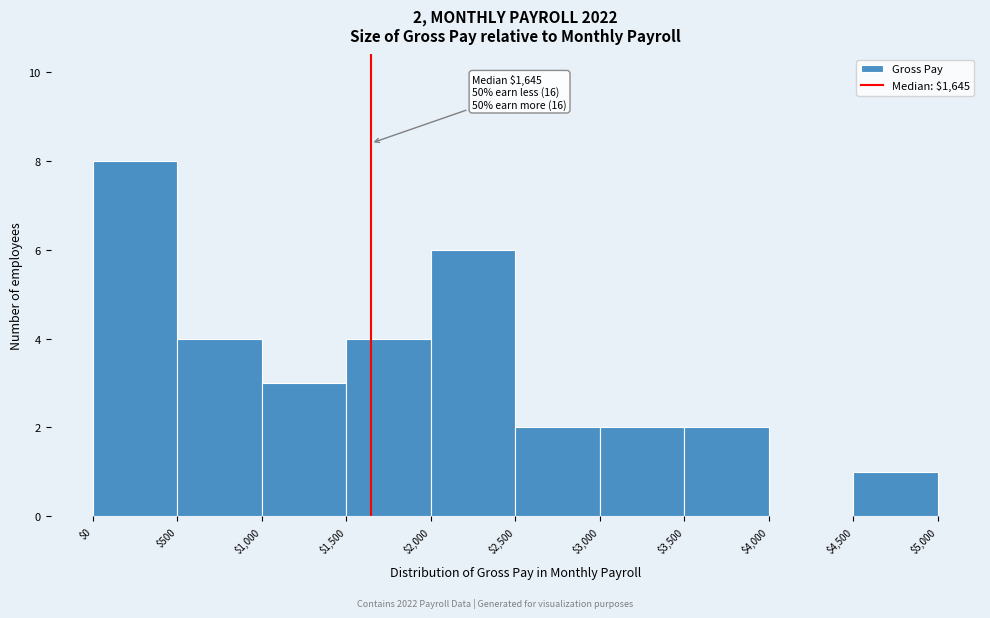

Which range on the x-axis has the tallest bar?

$0 to $500